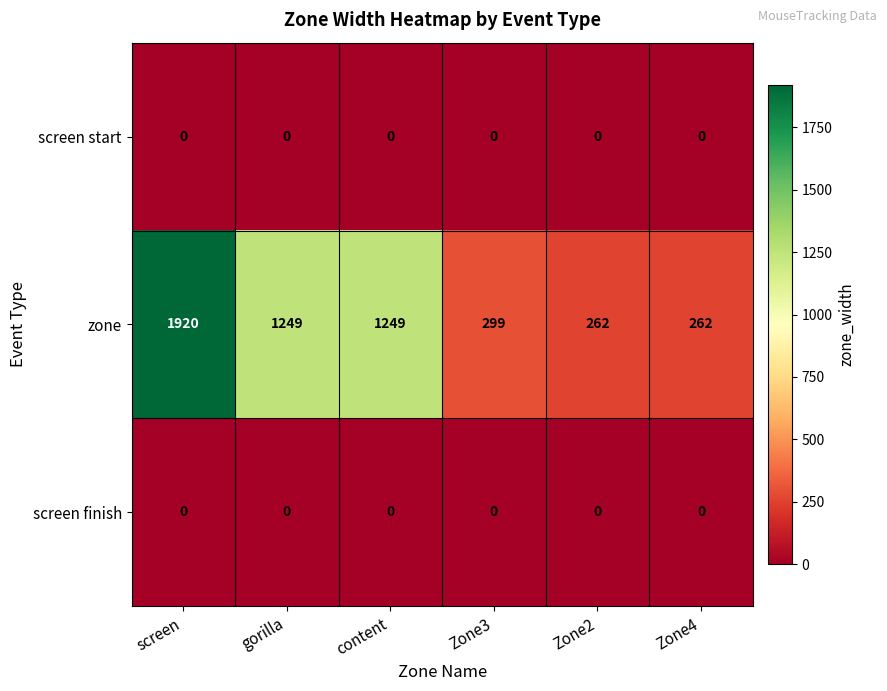

Which series has the widest spread of values?

zone